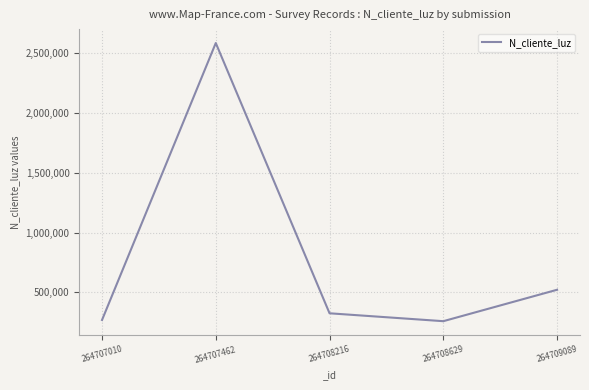

At which category does the data reach its first local valley?

264708629